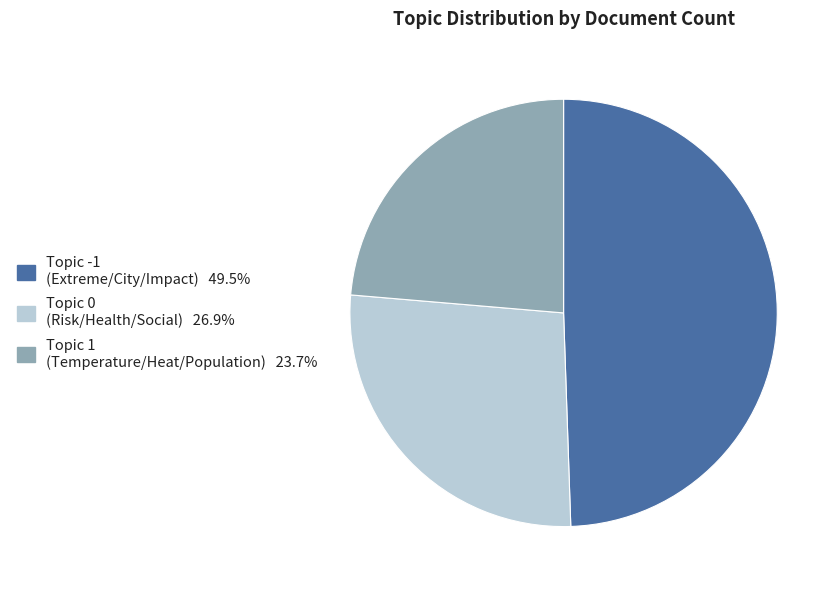

How many segments does this pie chart have?

3